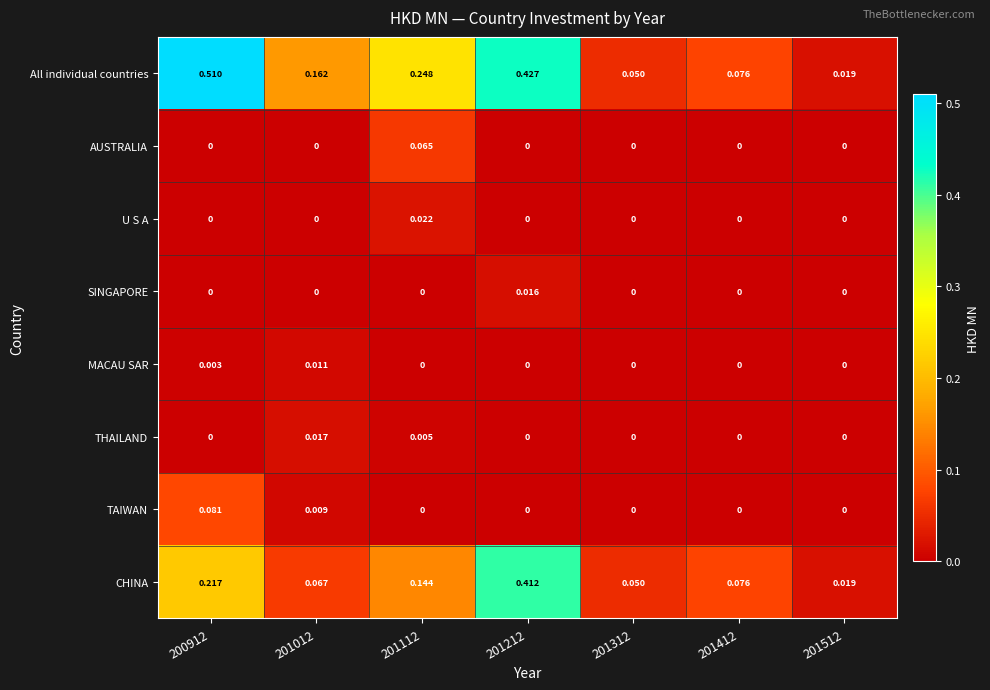

Which series has the largest total across all categories?

All individual countries